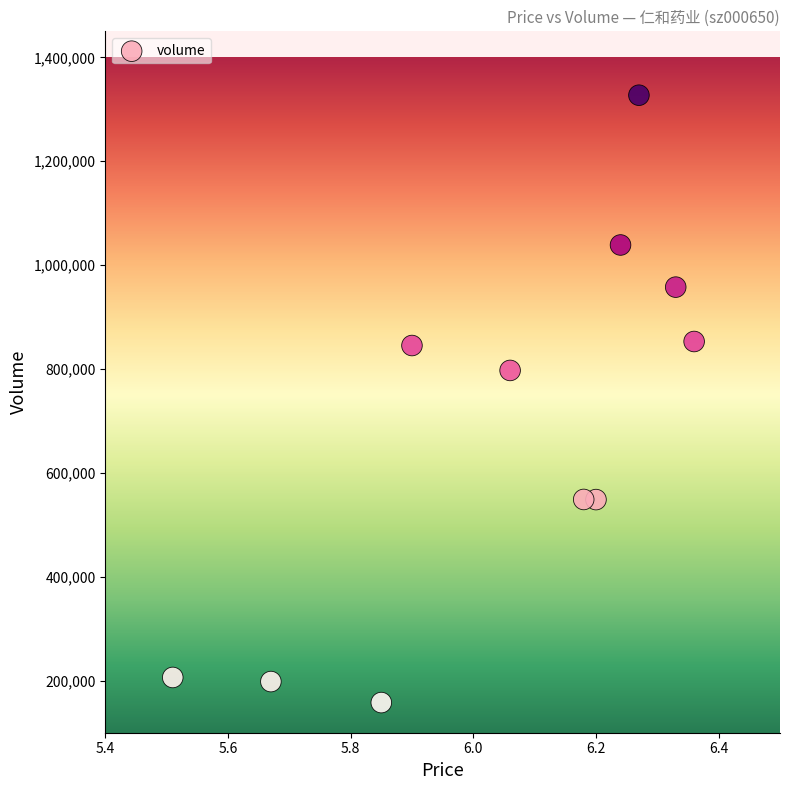

What is the range of Y values (max minus min)?

1169058